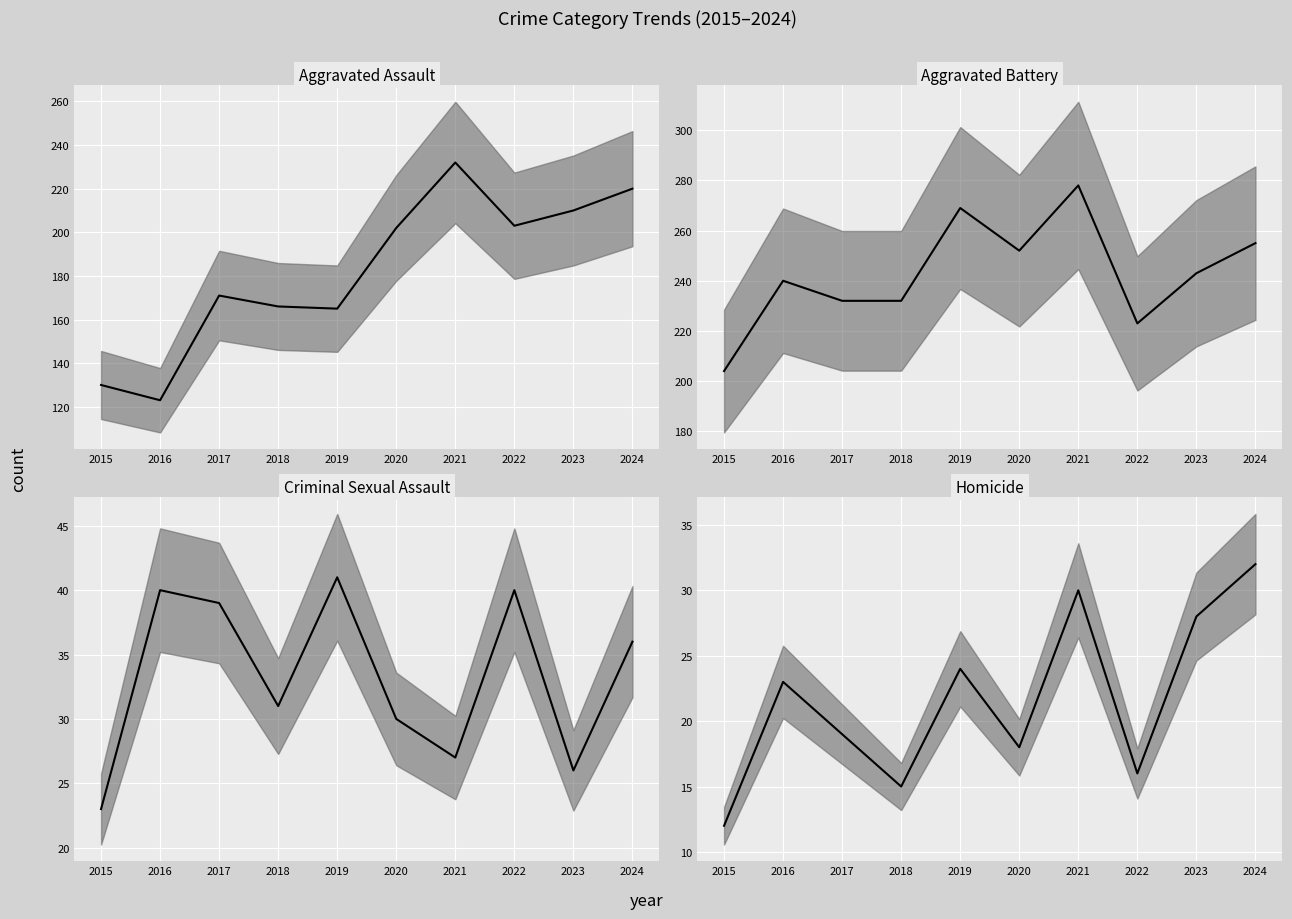

Is the value of Aggravated Assault at 2023 greater than the value of Aggravated Battery at 2016?

No